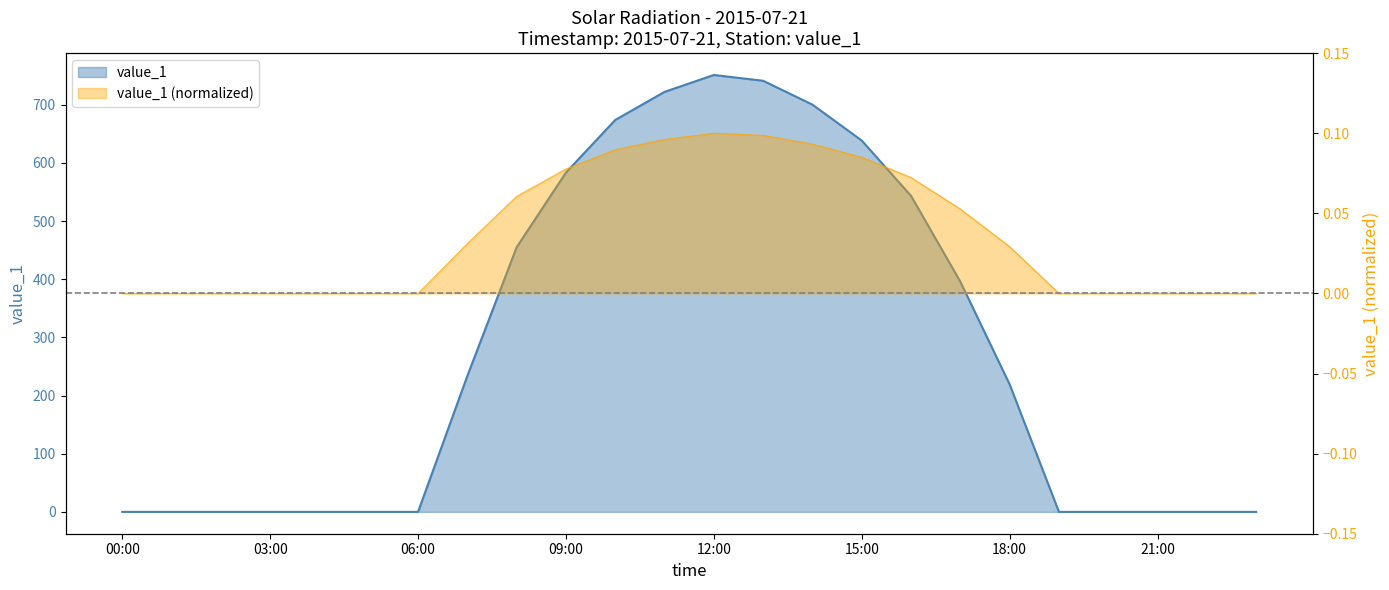

What is the label of the 19th point from the left?

18:00